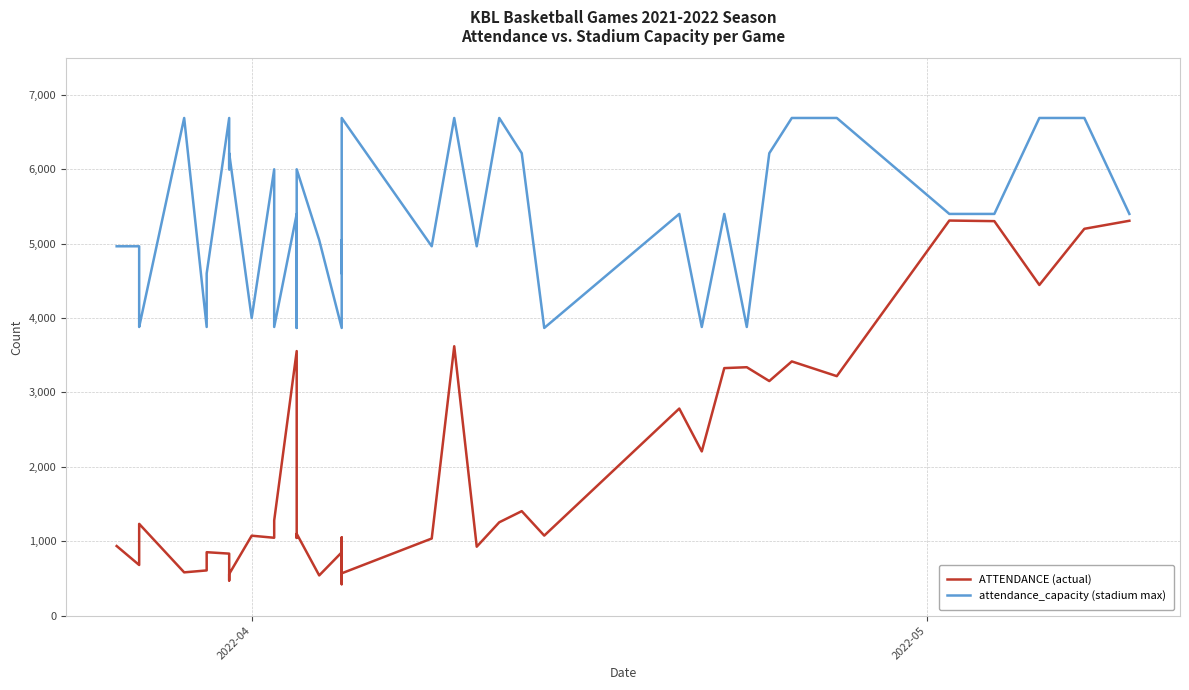

What are all the series names shown in the legend?

ATTENDANCE (actual), attendance_capacity (stadium max)